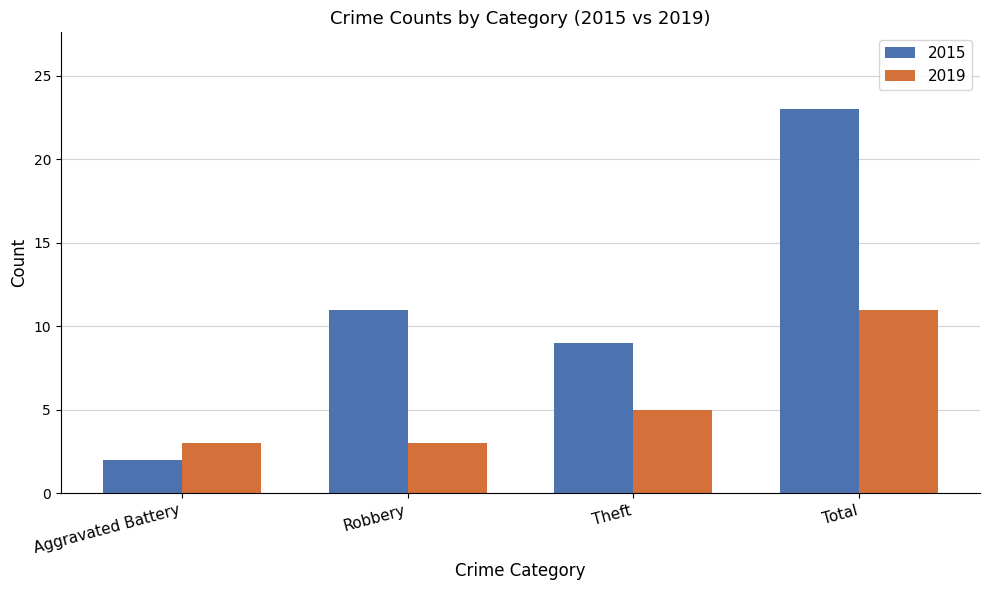

At which label does 2015 reach its peak?

Total